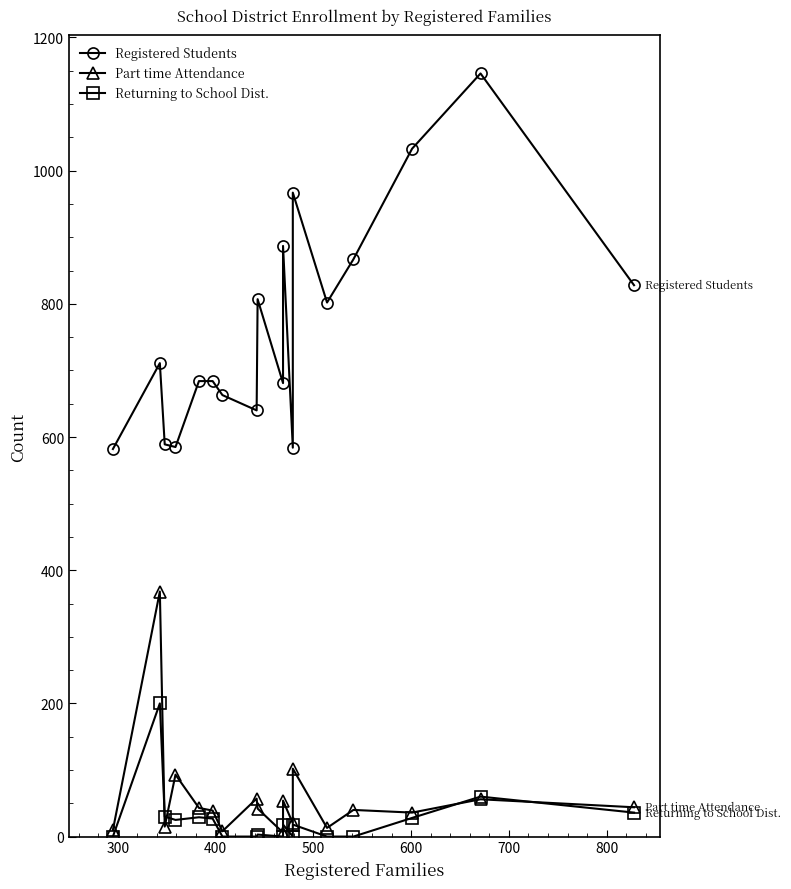

True or false: Registered Students and Part time Attendance cross at least once.

False